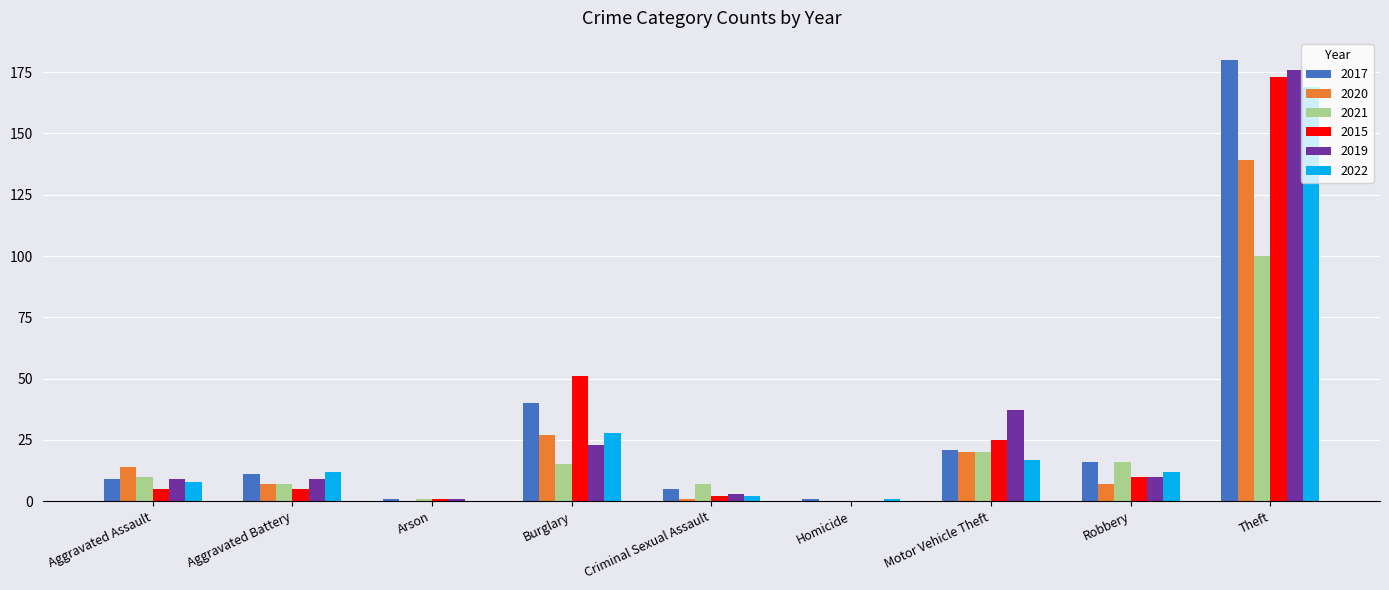

Reading right to left, list all the values displayed in this chart.

2017: 180	16	21	1	5	40	1	11	9
2020: 139	7	20	0	1	27	0	7	14
2021: 100	16	20	0	7	15	1	7	10
2015: 173	10	25	0	2	51	1	5	5
2019: 176	10	37	0	3	23	1	9	9
2022: 169	12	17	1	2	28	0	12	8